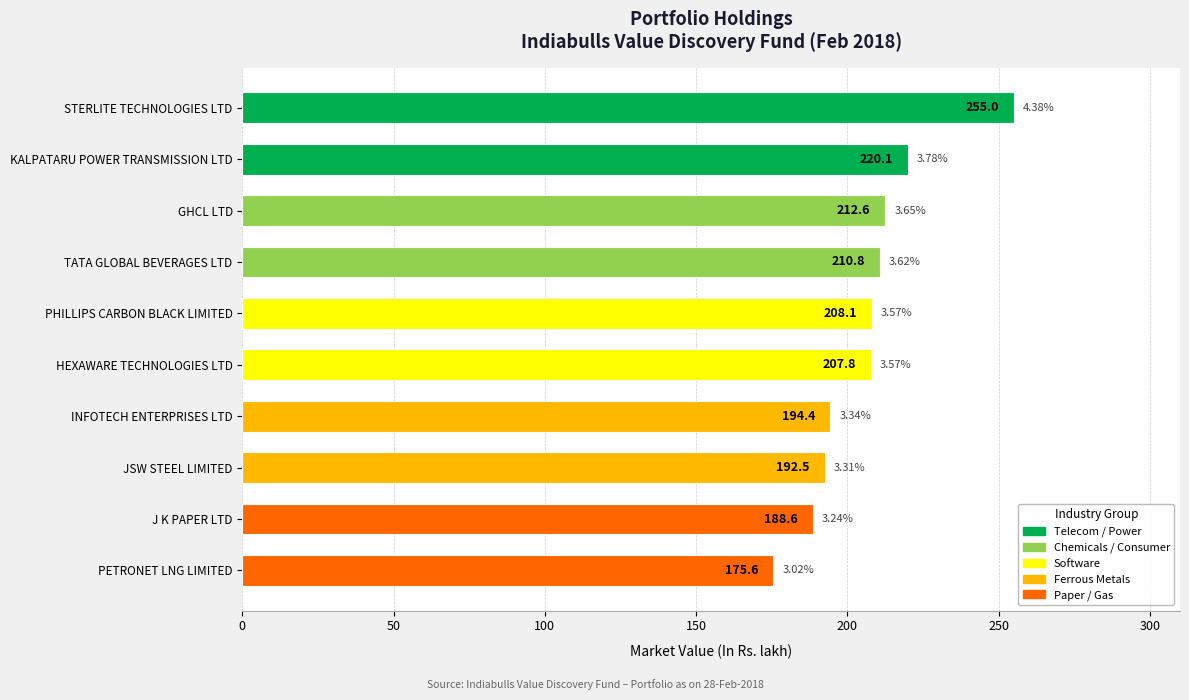

List the labels in order of value, largest first.

STERLITE TECHNOLOGIES LTD, KALPATARU POWER TRANSMISSION LTD, GHCL LTD, TATA GLOBAL BEVERAGES LTD, PHILLIPS CARBON BLACK LIMITED, HEXAWARE TECHNOLOGIES LTD, INFOTECH ENTERPRISES LTD, JSW STEEL LIMITED, J K PAPER LTD, PETRONET LNG LIMITED